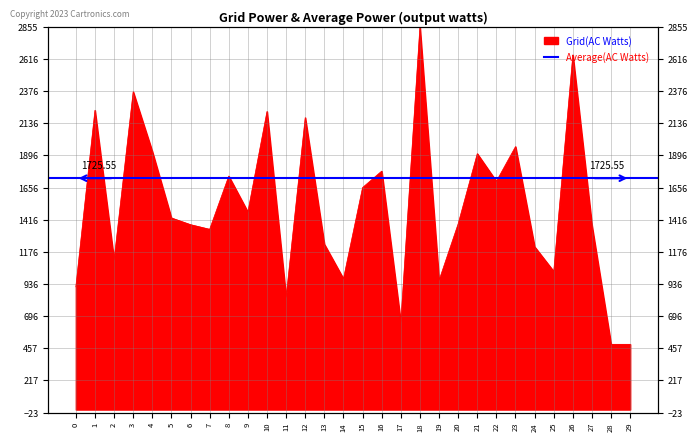

True or false: the data shows 1688.3 at 24.

False